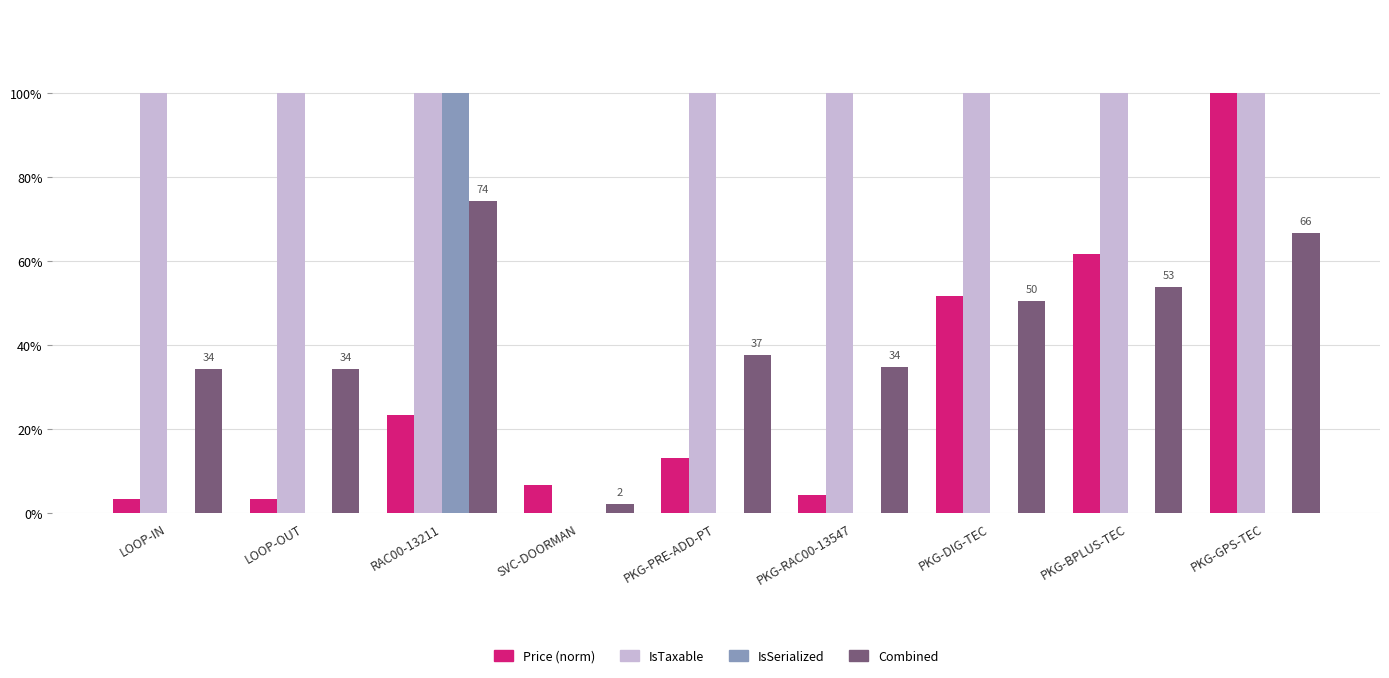

What value does the IsTaxable series have at PKG-PRE-ADD-PT?

100.0